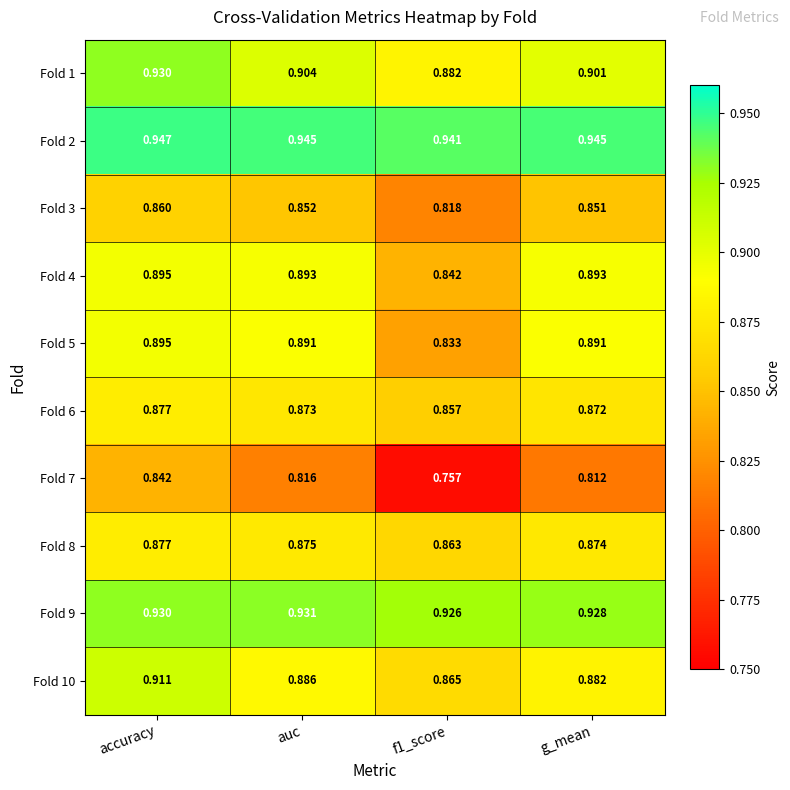

At which category is the sum across all series the highest?

accuracy